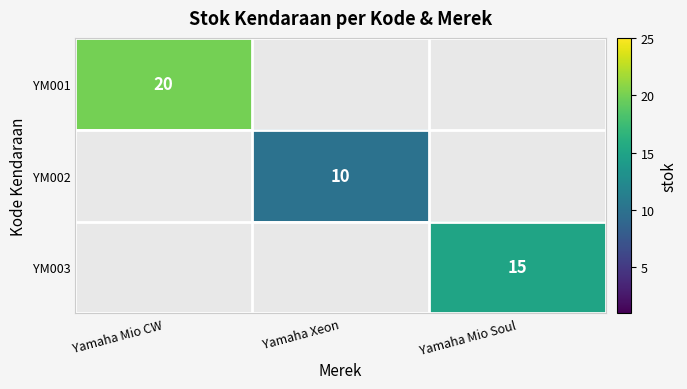

The value of YM003 at Yamaha Mio Soul is 15. True or false?

True